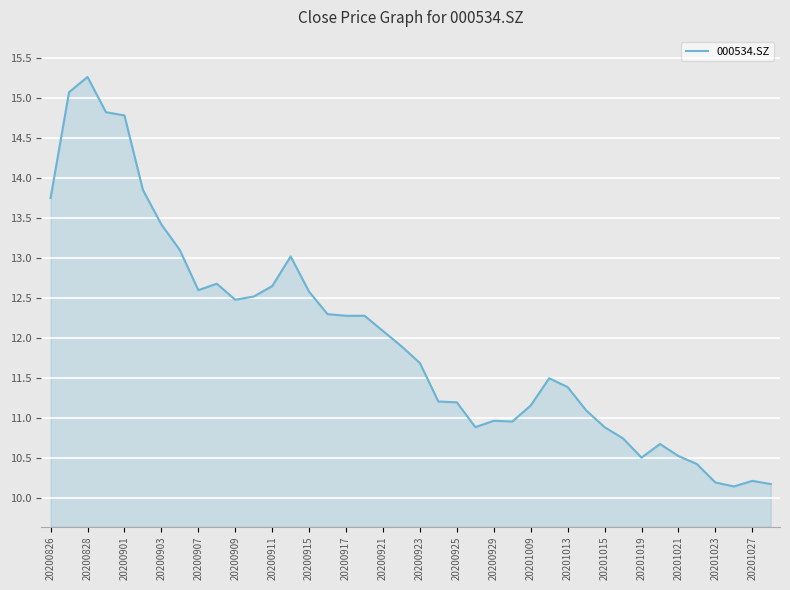

What is the difference between the maximum and minimum values?

5.1